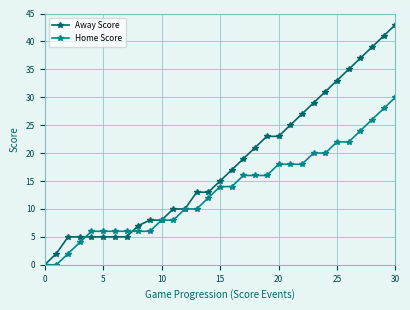

What is the value of the Away Score point at the 11th from the left?

8